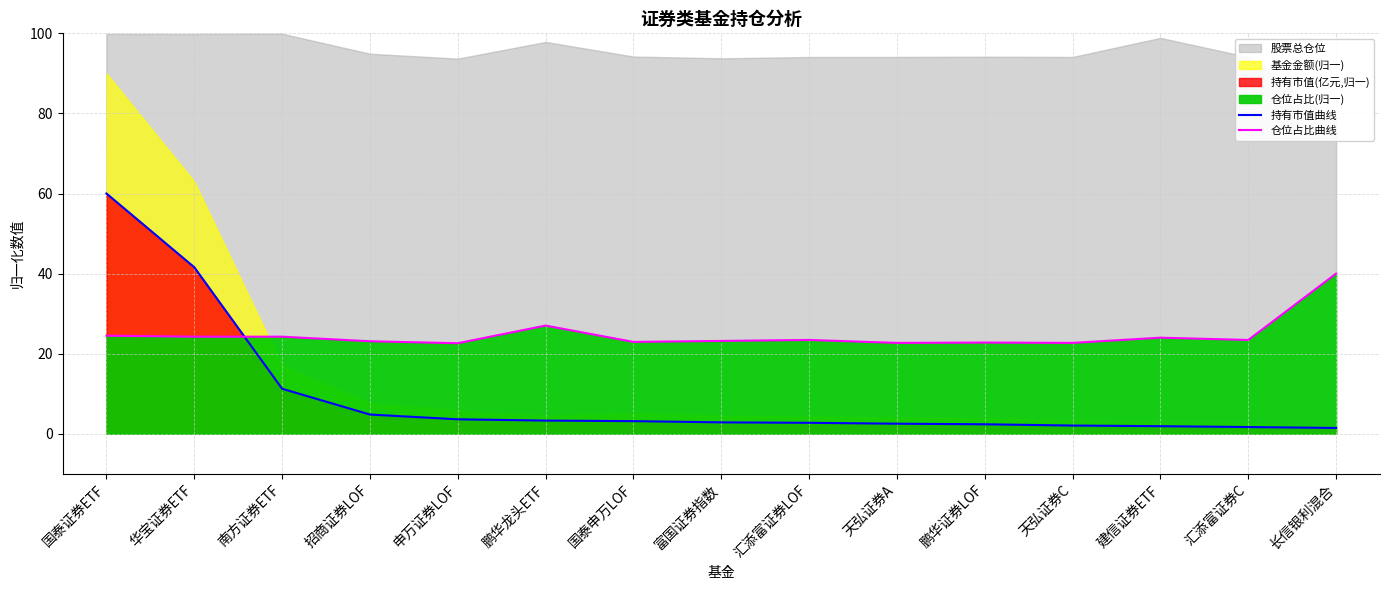

At which label is 仓位占比曲线 closest to 31?

鹏华龙头ETF